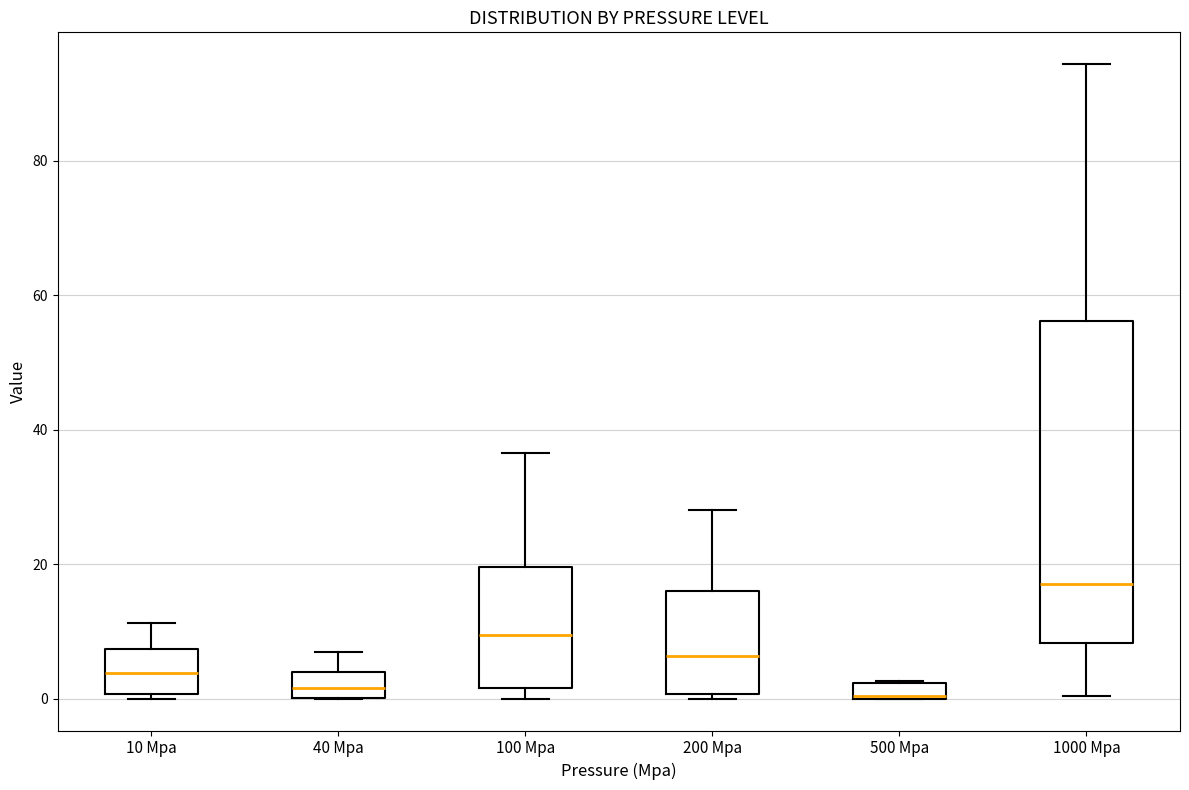

Which box is the tallest, from its lower edge to its upper edge?

1000 Mpa